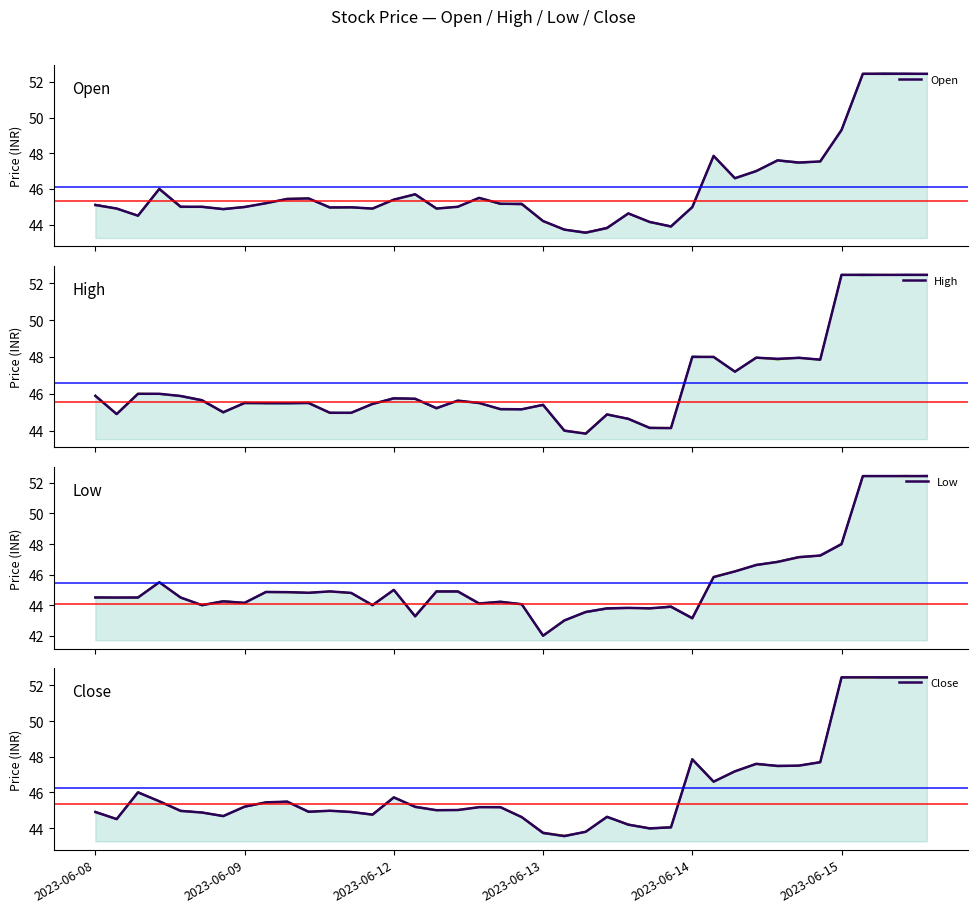

Between 29 and 36, which series saw the biggest shift?

Low